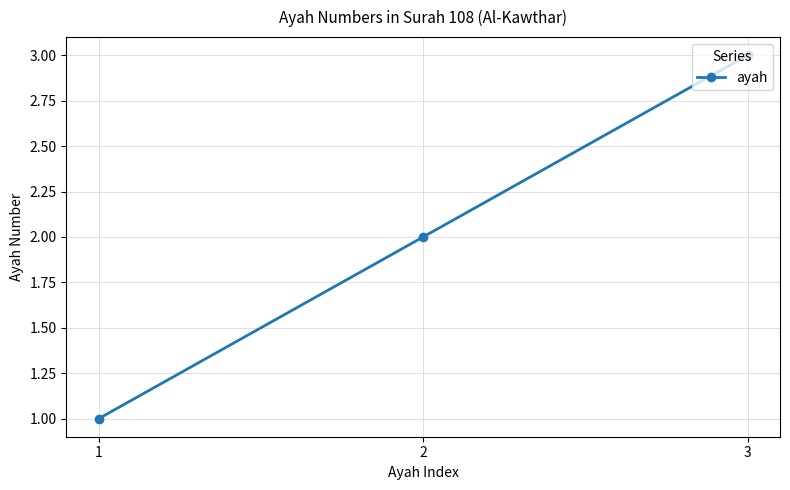

What is the change in value from 1 to 2?

+1